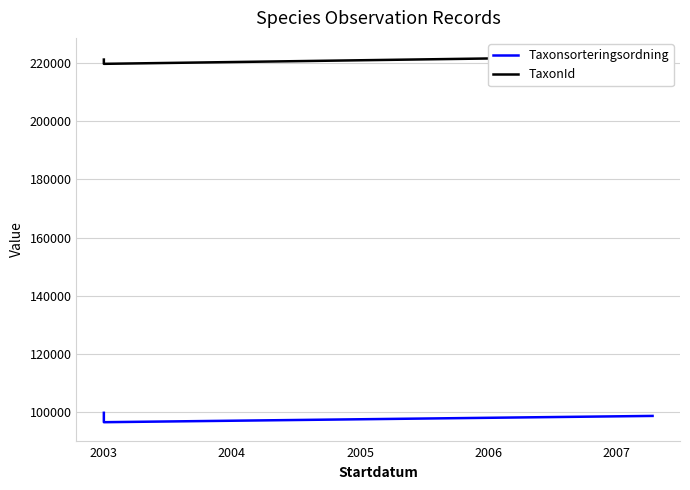

What is the sum of the Taxonsorteringsordning values at 2004 and 2003?

194873